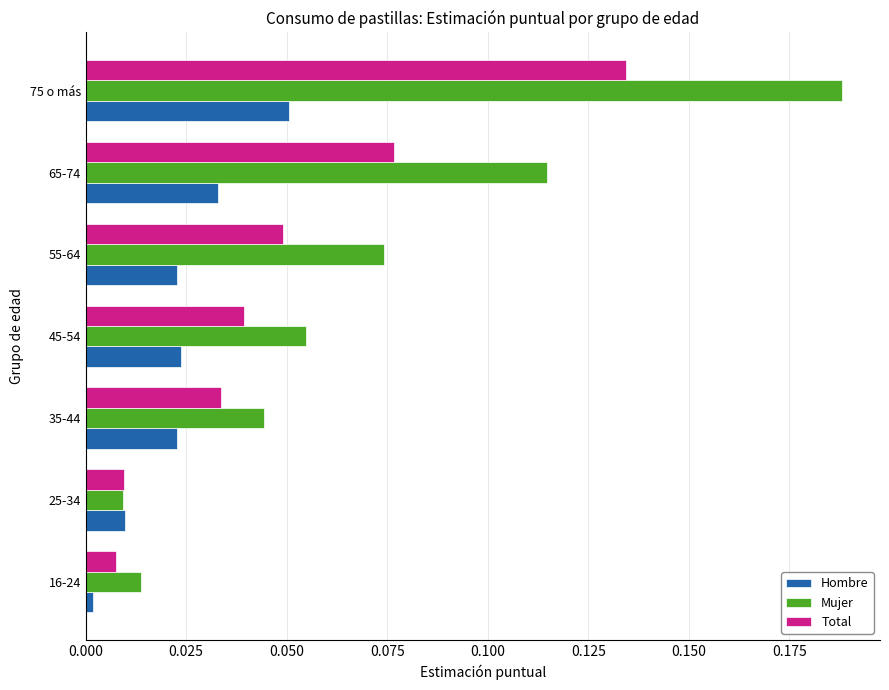

List the series in order of their peak value, lowest first.

Hombre, Total, Mujer